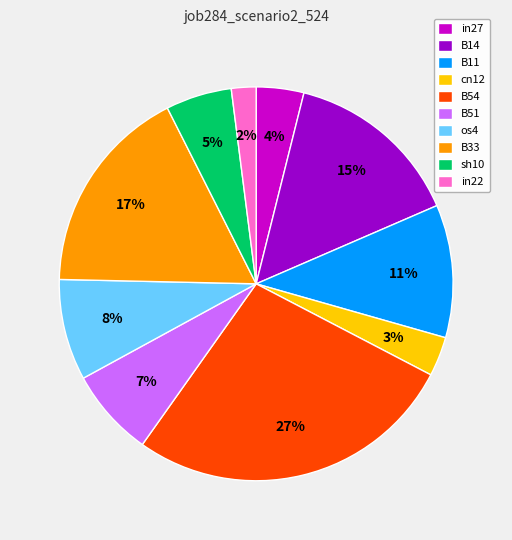

Does any single category account for the majority?

No